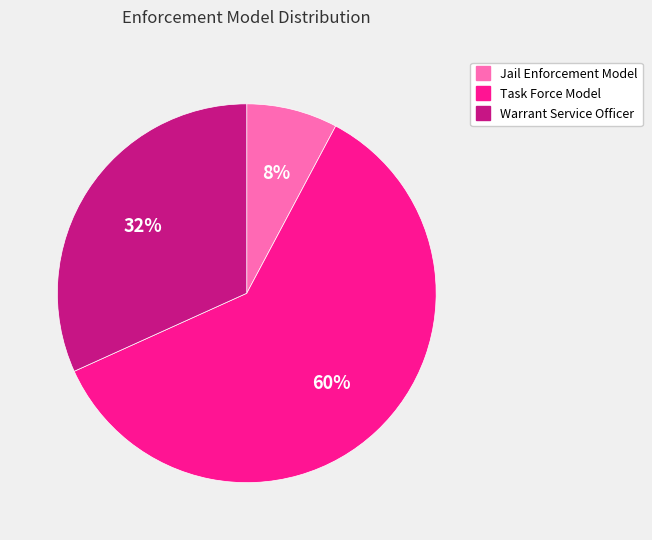

How many segments does this pie chart have?

3